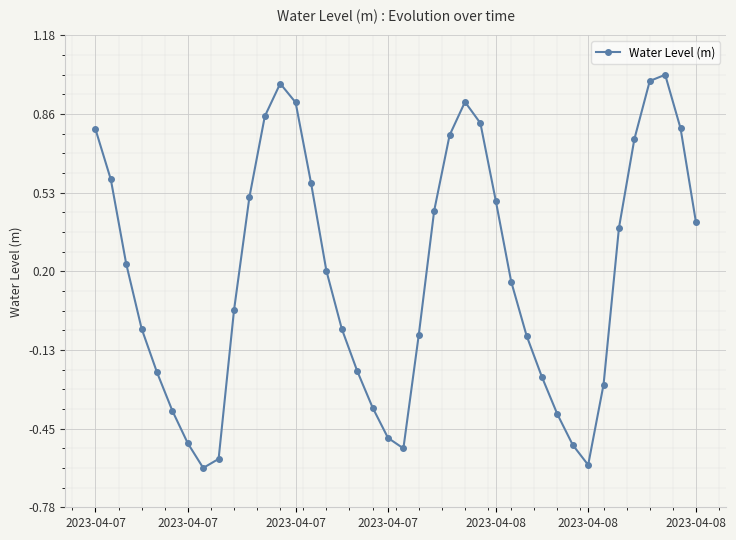

How many points are lower than both their immediate neighbors (excluding endpoints)?

3